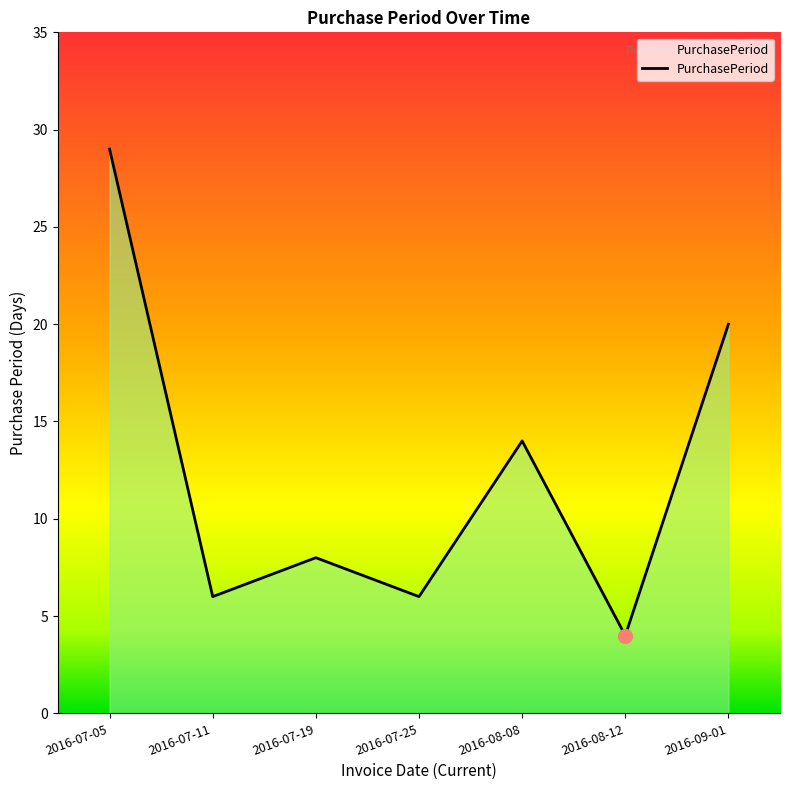

Reading right to left, list all the values displayed in this chart.

2016-09-01=20	2016-08-12=4	2016-08-08=14	2016-07-25=6	2016-07-19=8	2016-07-11=6	2016-07-05=29